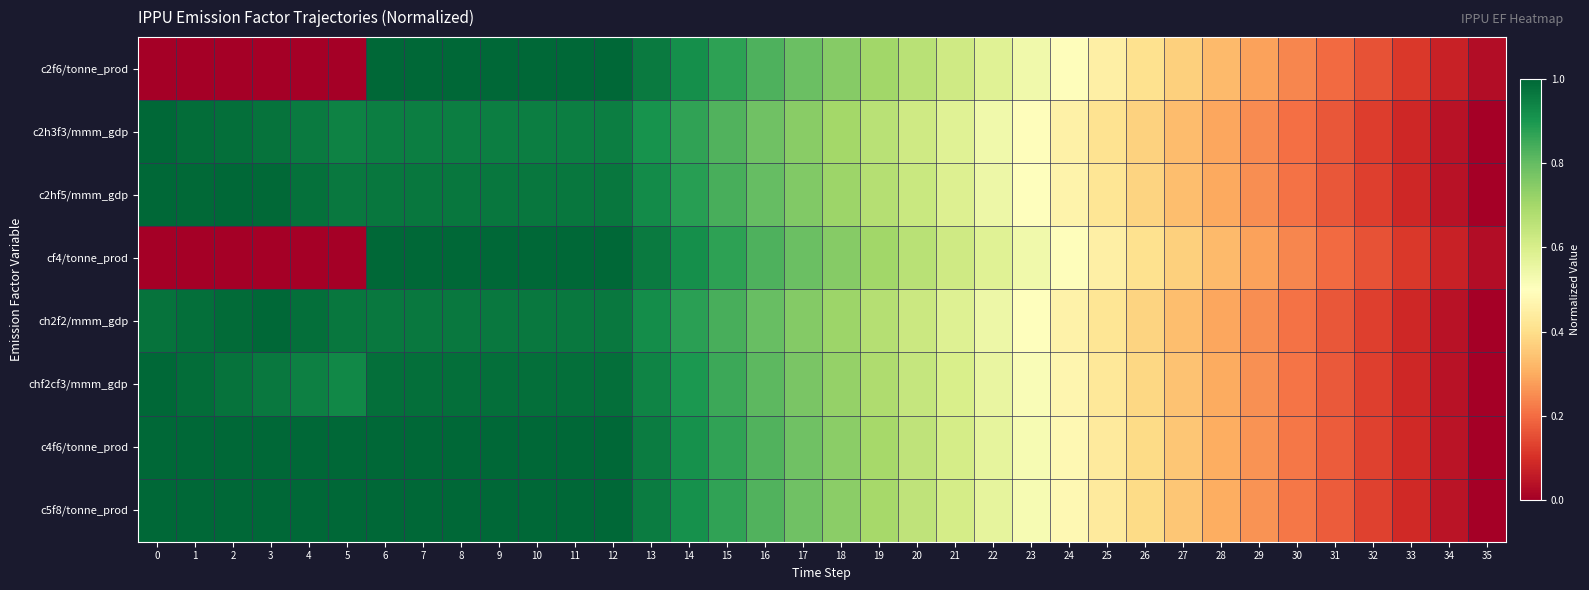

Which label corresponds to the largest value in the chart?

6